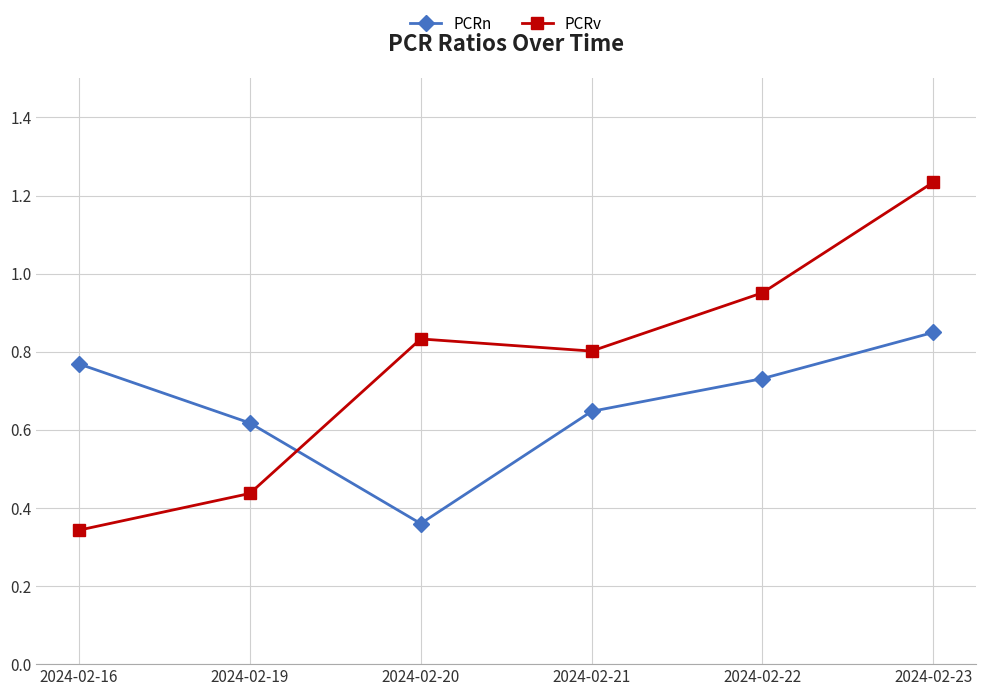

Rank the series by their average value, from highest to lowest.

PCRv, PCRn